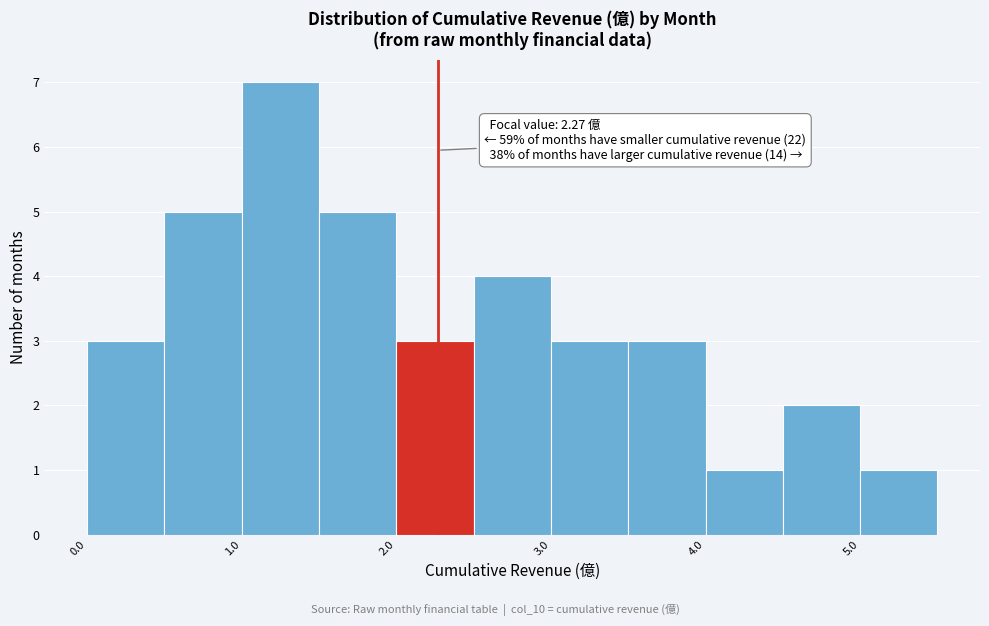

Which range on the x-axis has the tallest bar?

1.0 to 1.5